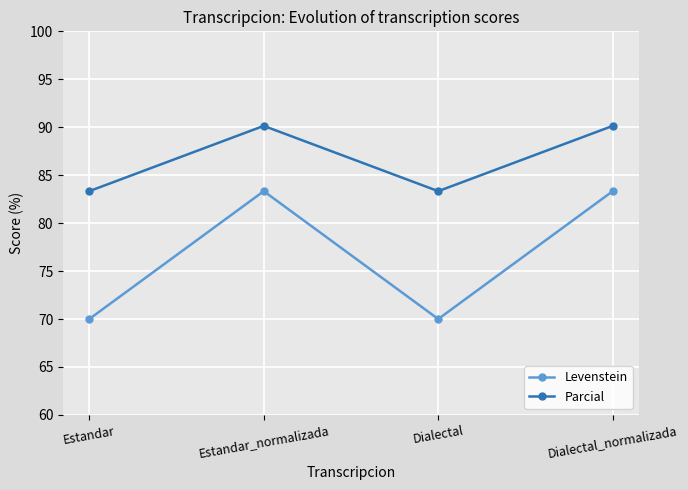

True or false: Parcial and Levenstein intersect in this chart.

False